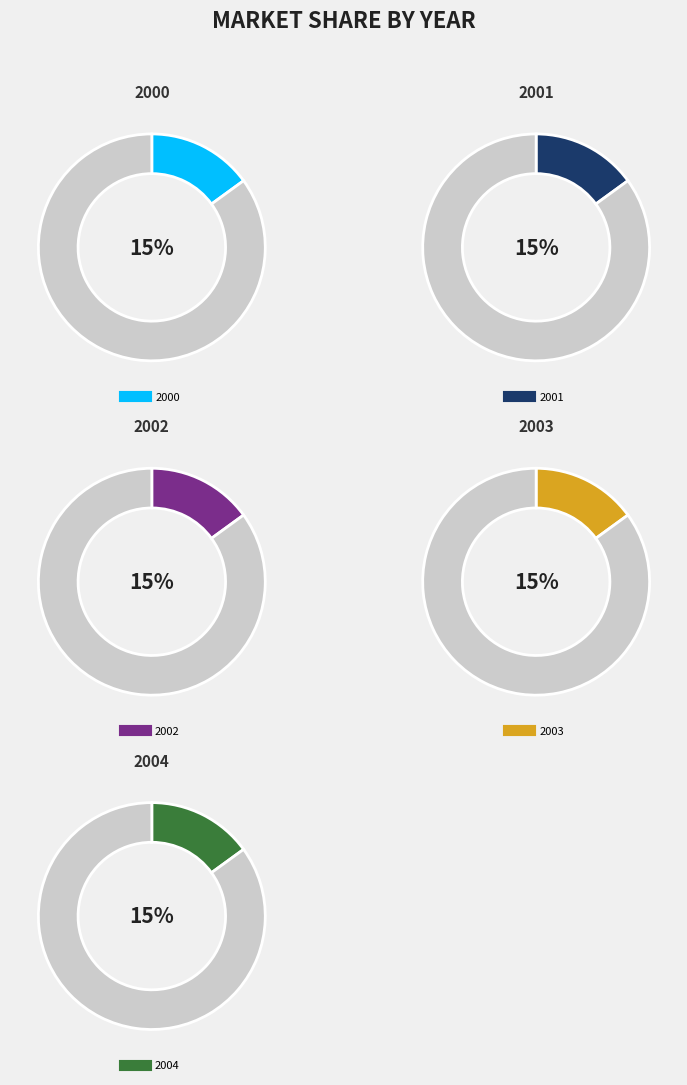

Which slice is the largest?

2000